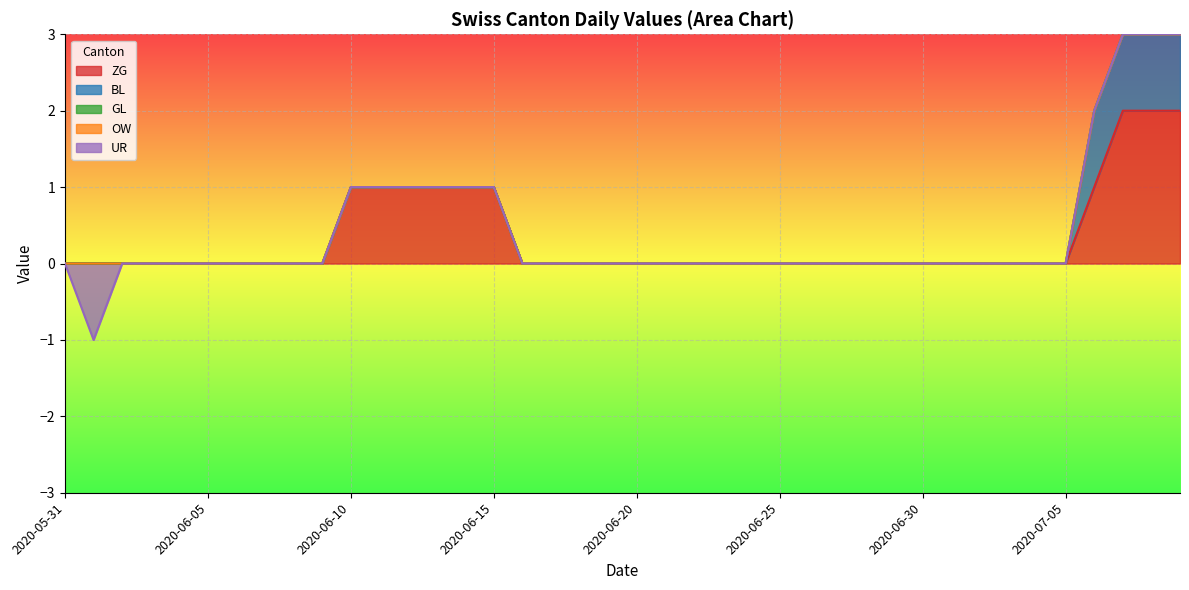

What are all the series names shown in the legend?

ZG, BL, GL, OW, UR